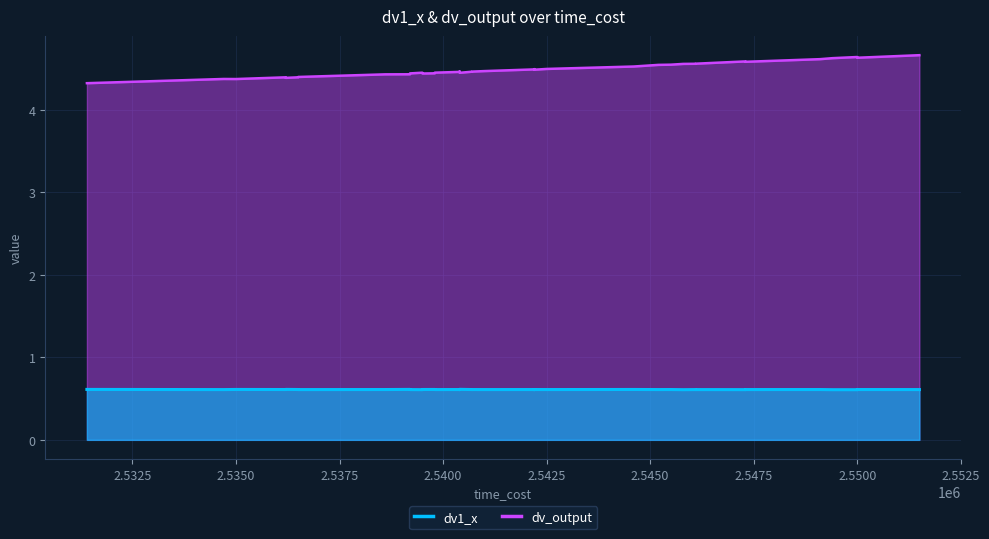

What are all the series names shown in the legend?

dv1_x, dv_output